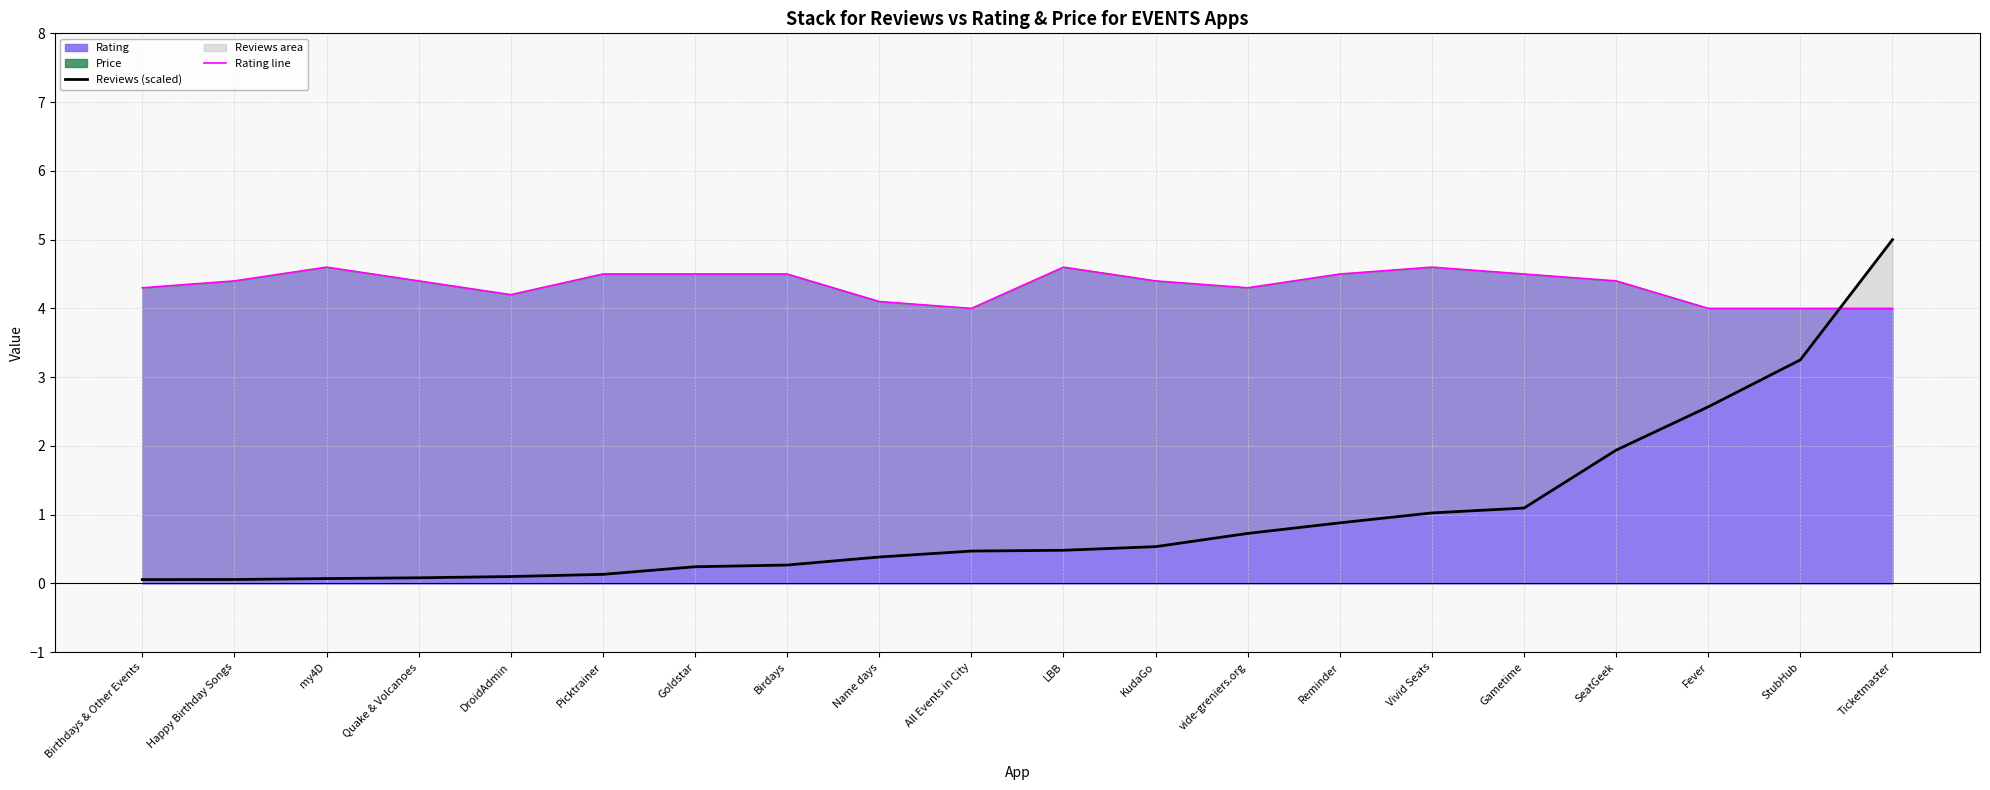

What is the label of the 1st point from the left?

Birthdays & Other Events